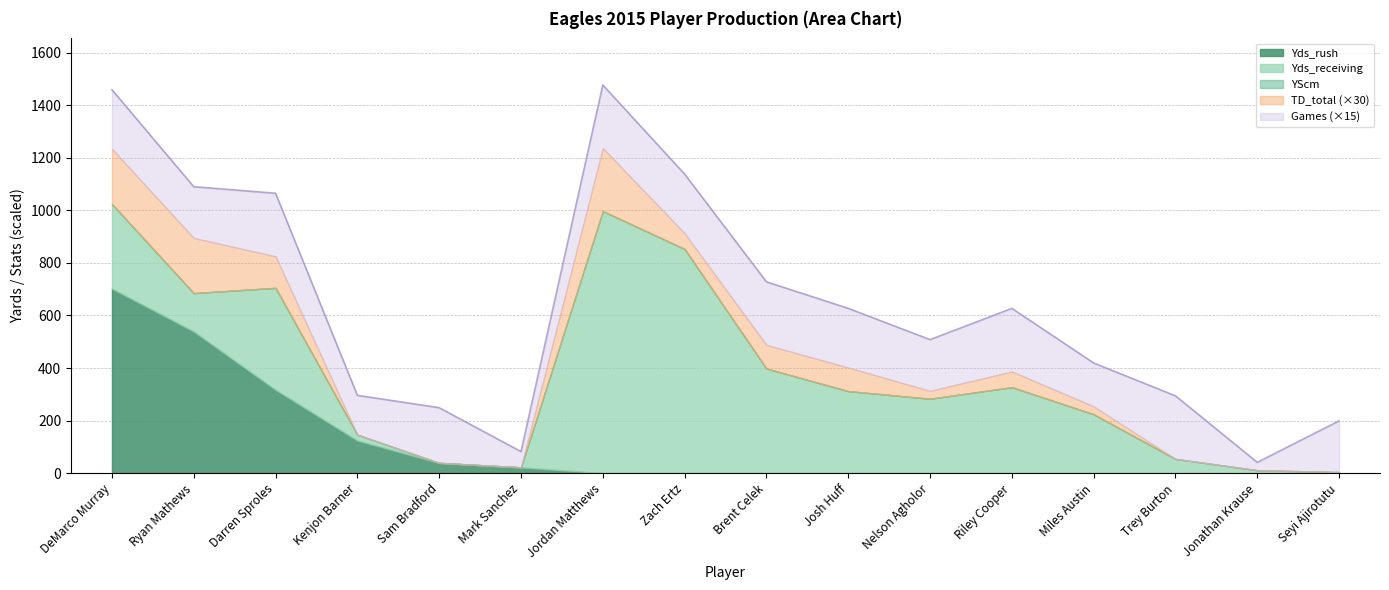

How many lines are shown in the chart?

5